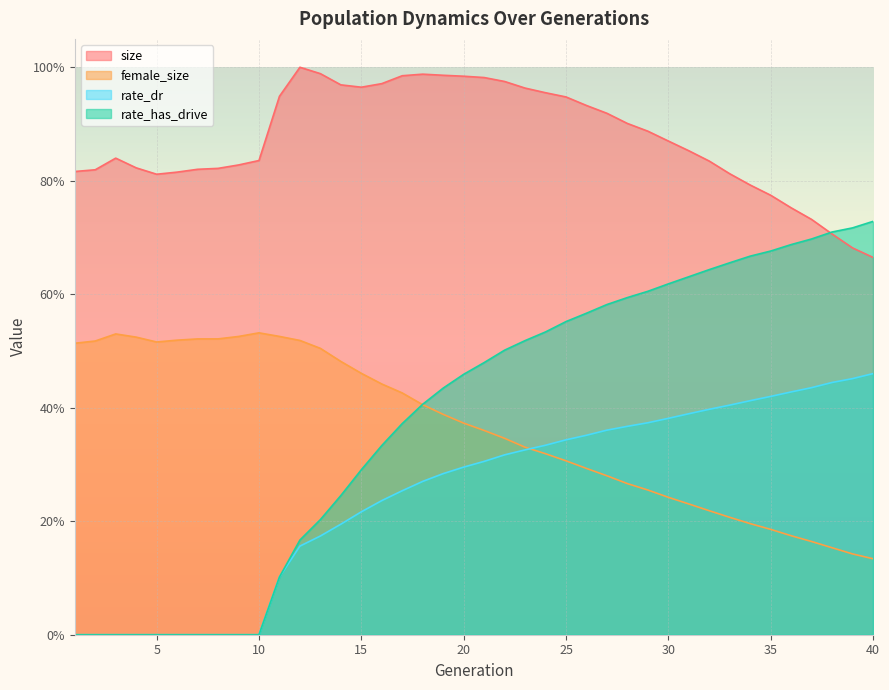

Reading left to right, transcribe all the data shown in this chart.

size: 0.8	0.8	0.8	0.8	0.8	0.8	0.8	0.8	0.8	0.8	0.9	1.0	1.0	1.0	1.0	1.0	1.0	1.0	1.0	1.0	1.0	1.0	1.0	1.0	0.9	0.9	0.9	0.9	0.9	0.9	0.9	0.8	0.8	0.8	0.8	0.8	0.7	0.7	0.7	0.7
female_size: 0.5	0.5	0.5	0.5	0.5	0.5	0.5	0.5	0.5	0.5	0.5	0.5	0.5	0.5	0.5	0.4	0.4	0.4	0.4	0.4	0.4	0.3	0.3	0.3	0.3	0.3	0.3	0.3	0.3	0.2	0.2	0.2	0.2	0.2	0.2	0.2	0.2	0.2	0.1	0.1
rate_dr: 0.0	0.0	0.0	0.0	0.0	0.0	0.0	0.0	0.0	0.0	0.1	0.2	0.2	0.2	0.2	0.2	0.3	0.3	0.3	0.3	0.3	0.3	0.3	0.3	0.3	0.4	0.4	0.4	0.4	0.4	0.4	0.4	0.4	0.4	0.4	0.4	0.4	0.4	0.5	0.5
rate_has_drive: 0.0	0.0	0.0	0.0	0.0	0.0	0.0	0.0	0.0	0.0	0.1	0.2	0.2	0.2	0.3	0.3	0.4	0.4	0.4	0.5	0.5	0.5	0.5	0.5	0.6	0.6	0.6	0.6	0.6	0.6	0.6	0.6	0.7	0.7	0.7	0.7	0.7	0.7	0.7	0.7